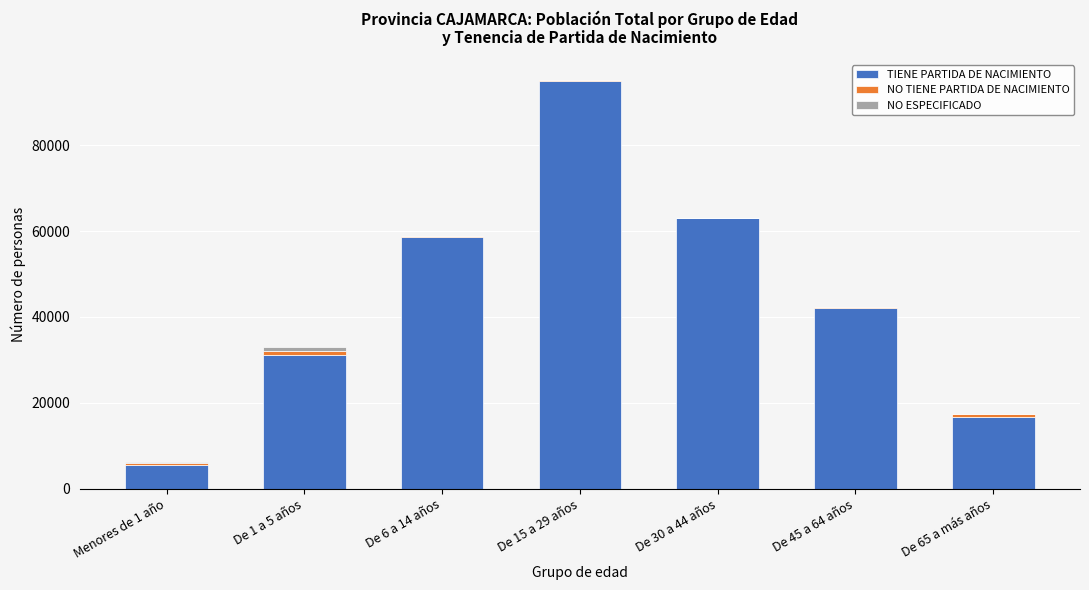

What is the sum of all TIENE PARTIDA DE NACIMIENTO values?

312326